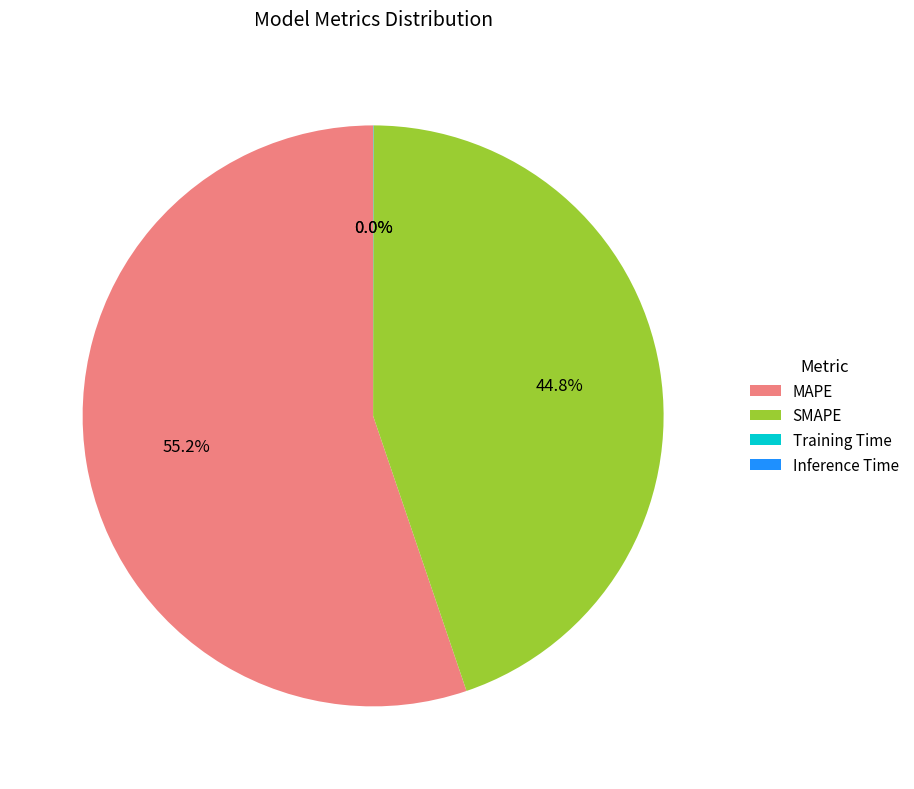

Which slice is the largest?

MAPE